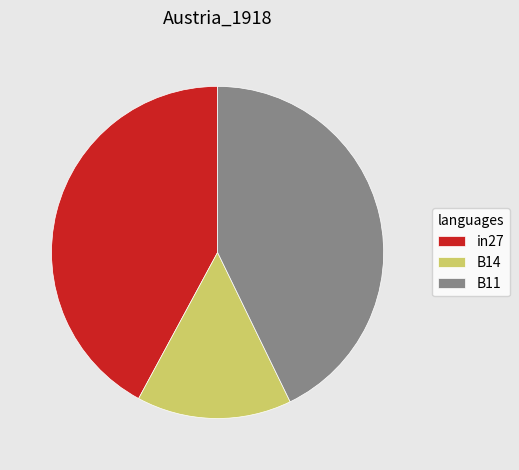

How many segments does this pie chart have?

3